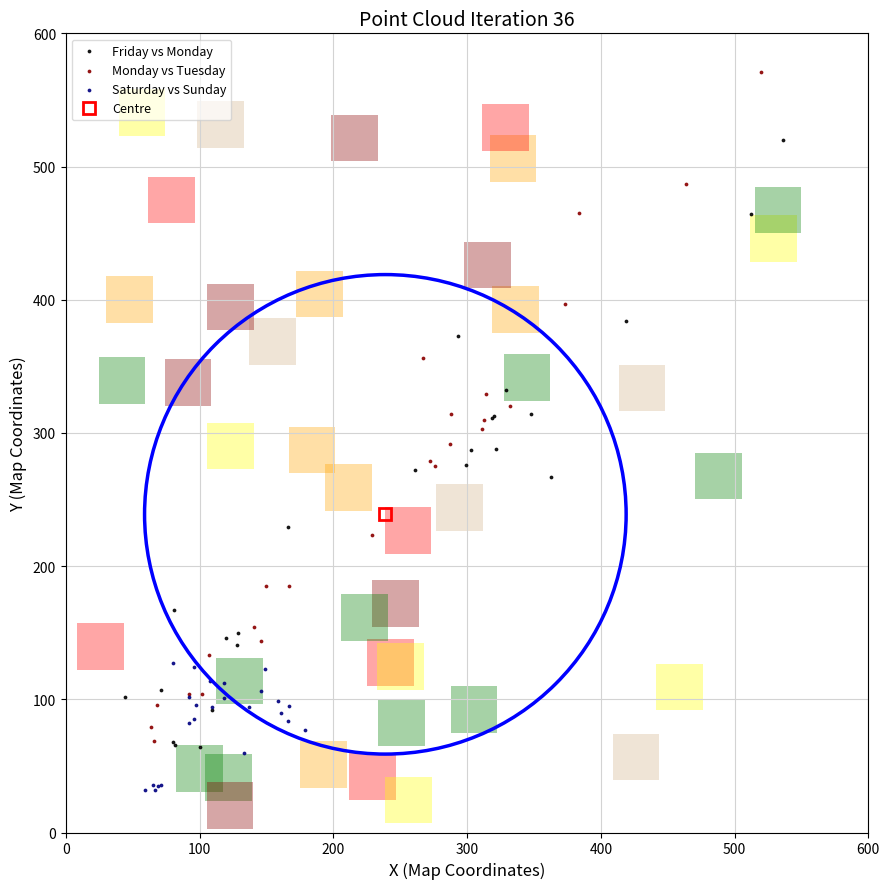

Which series contains the lowest Y value?

Saturday vs Sunday